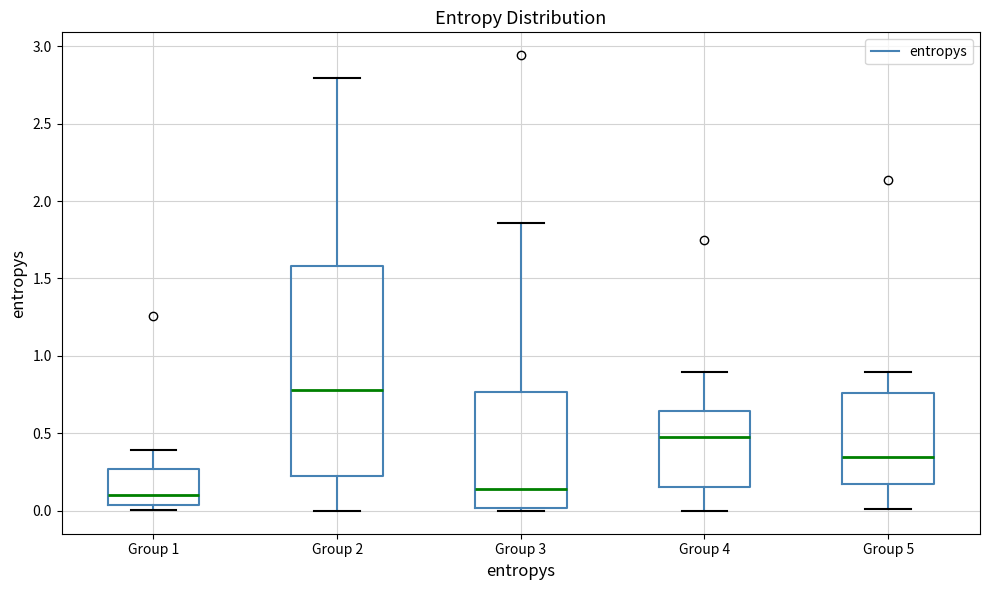

Where does the median line of the box for Group 4 sit on the y-axis? The values are not printed on the chart, so give them approximately, as read against the axis.

0.50